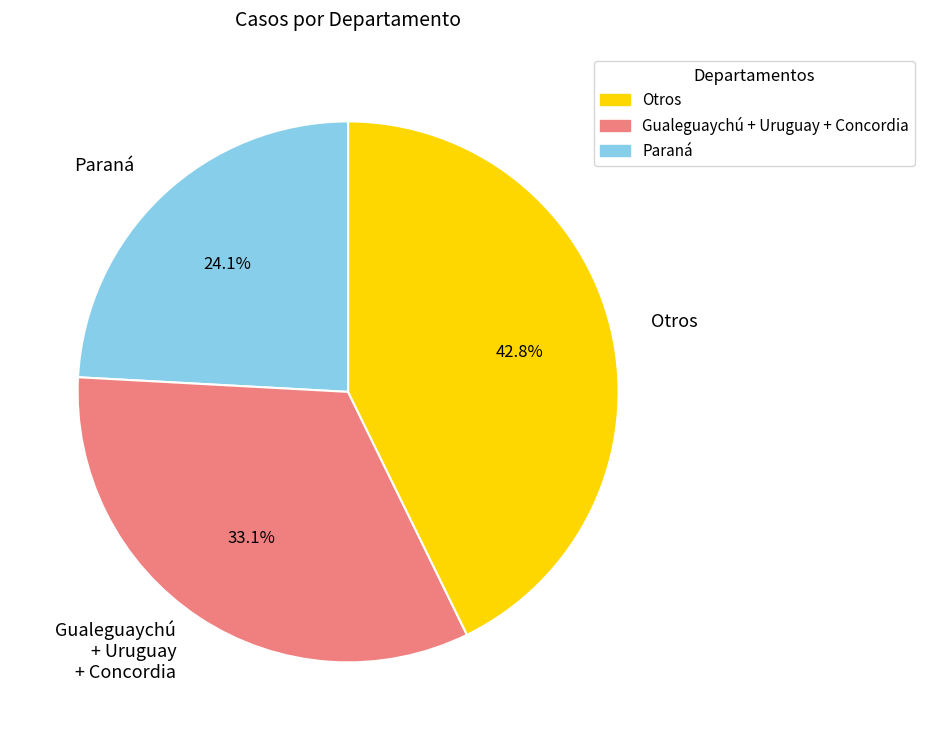

What is the ratio of the value at Gualeguaychú + Uruguay + Concordia to the value at Paraná?

1.4